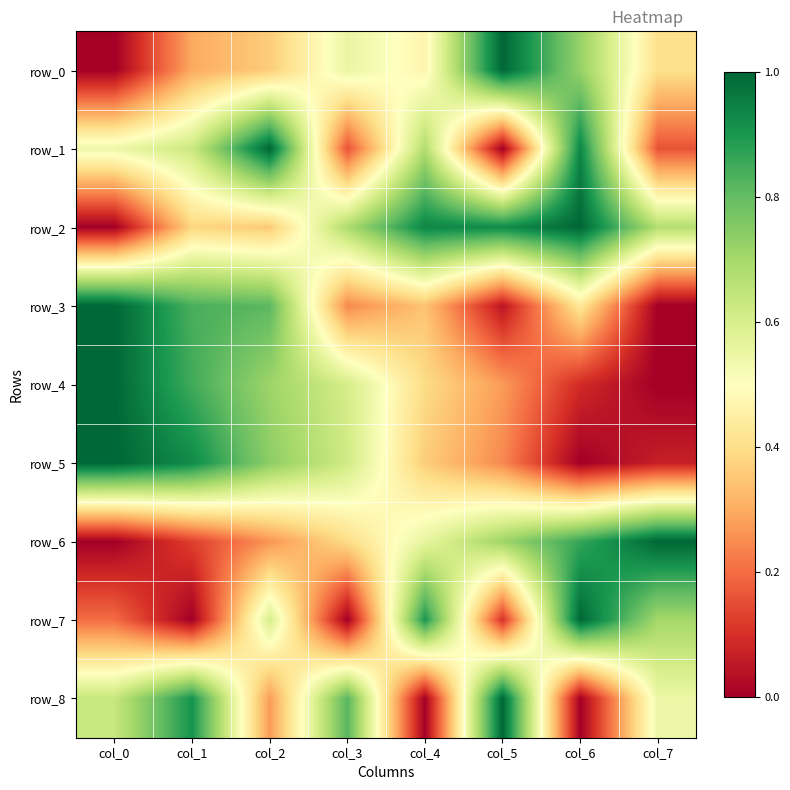

What is the highest value of the row_3 series?

1.0